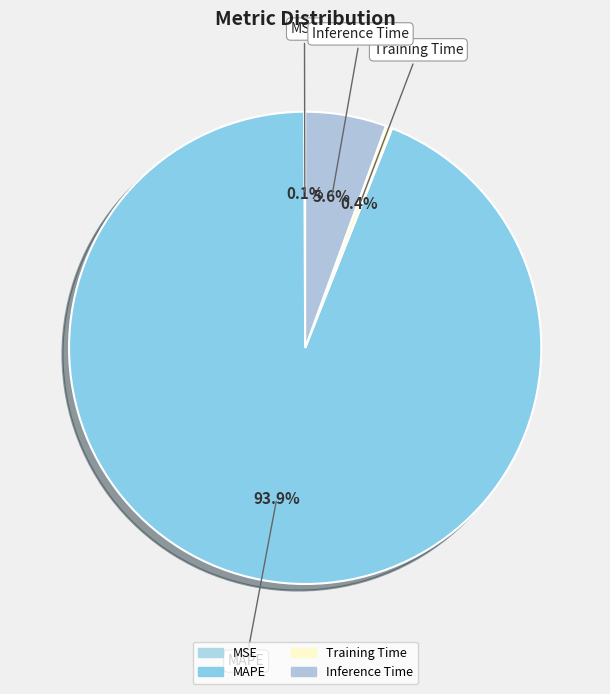

What portion of the pie excludes Inference Time?

94.4%